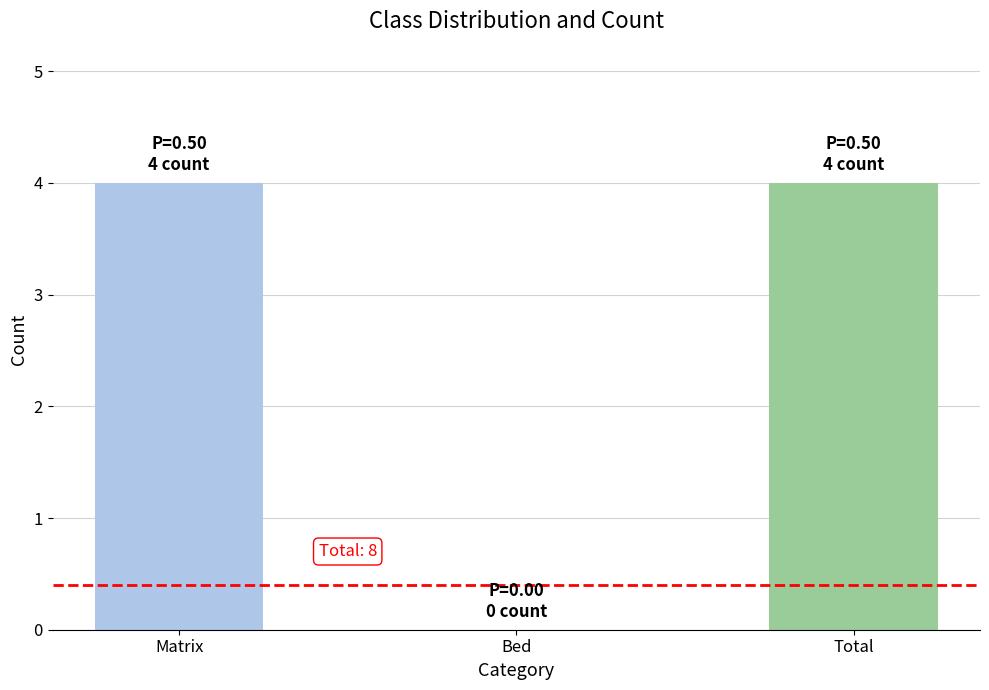

What is the maximum value shown in the chart?

4